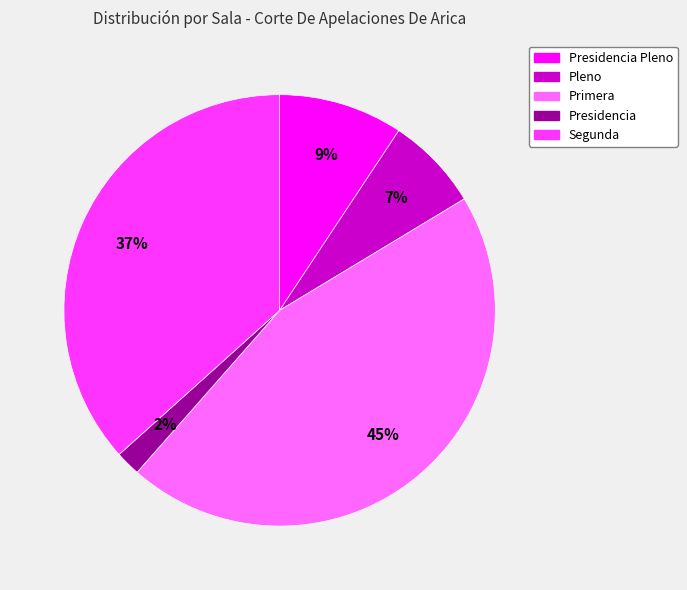

Does any single category account for the majority?

No